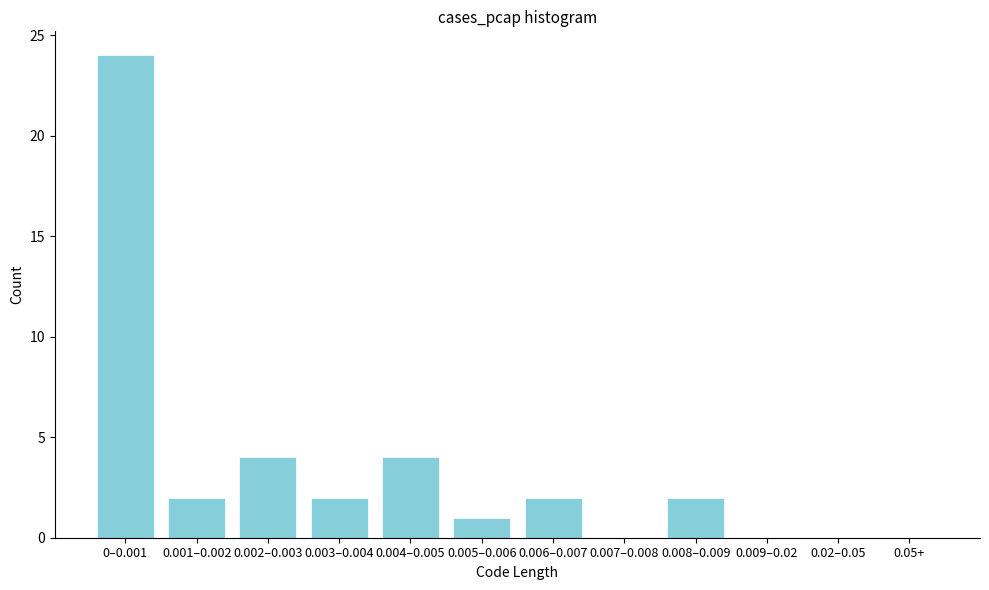

Reading left to right, extract all data points from this chart.

0–0.001=24	0.001–0.002=2	0.002–0.003=4	0.003–0.004=2	0.004–0.005=4	0.005–0.006=1	0.006–0.007=2	0.007–0.008=0	0.008–0.009=2	0.009–0.02=0	0.02–0.05=0	0.05+=0